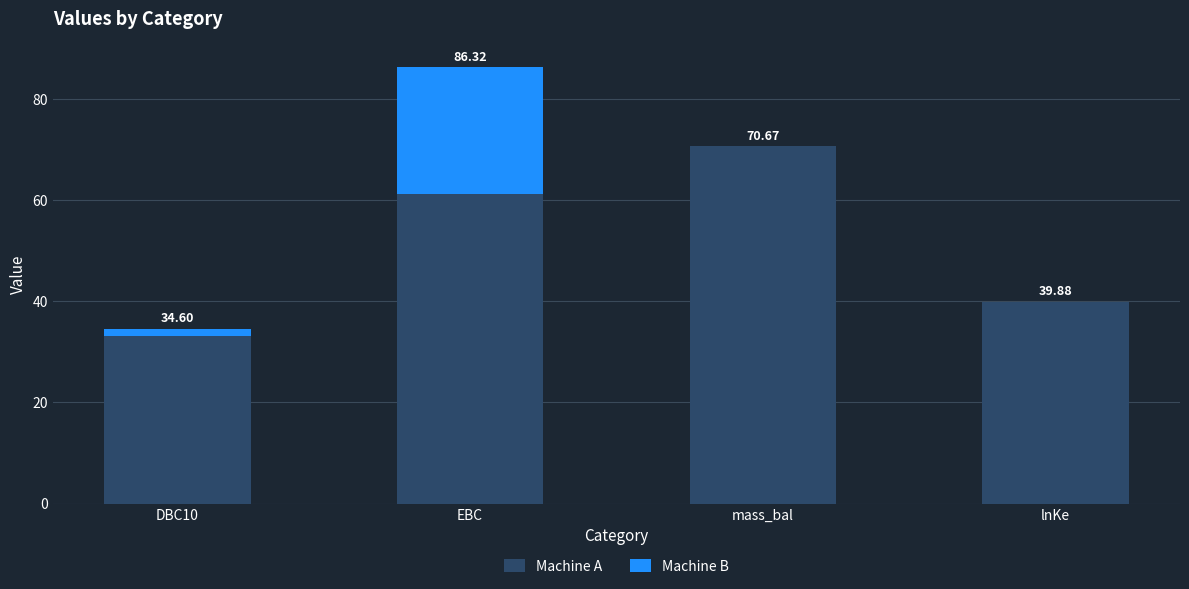

At which category is the sum across all series the highest?

EBC